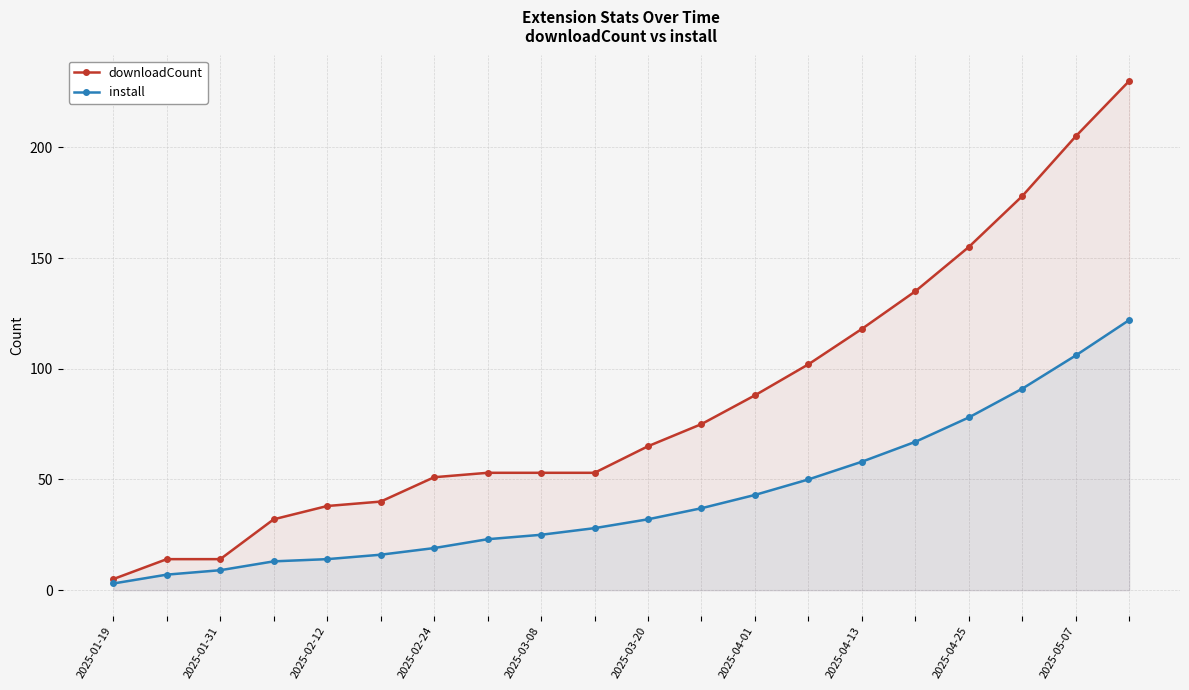

Rank the series by their maximum value, from highest to lowest.

downloadCount, install